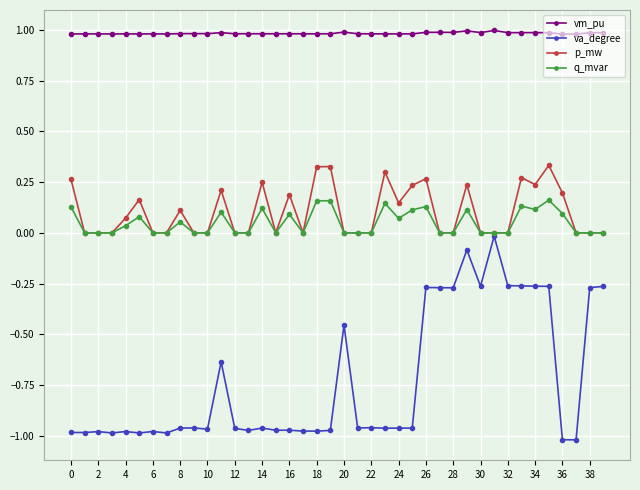

Which series has the largest total across all categories?

vm_pu